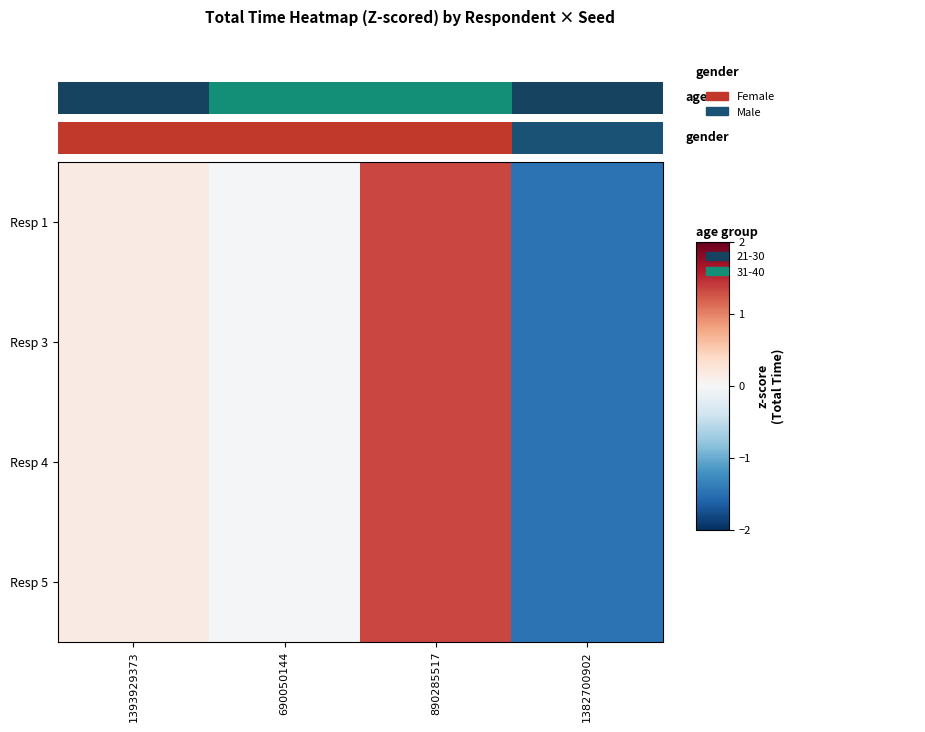

Reading left to right, extract all data points from this chart.

Resp 1: 1393929373=0.2	690050144=-0.0	890285517=1.3	1382700902=-1.5
Resp 3: 1393929373=0.2	690050144=-0.0	890285517=1.3	1382700902=-1.5
Resp 4: 1393929373=0.2	690050144=-0.0	890285517=1.3	1382700902=-1.5
Resp 5: 1393929373=0.2	690050144=-0.0	890285517=1.3	1382700902=-1.5